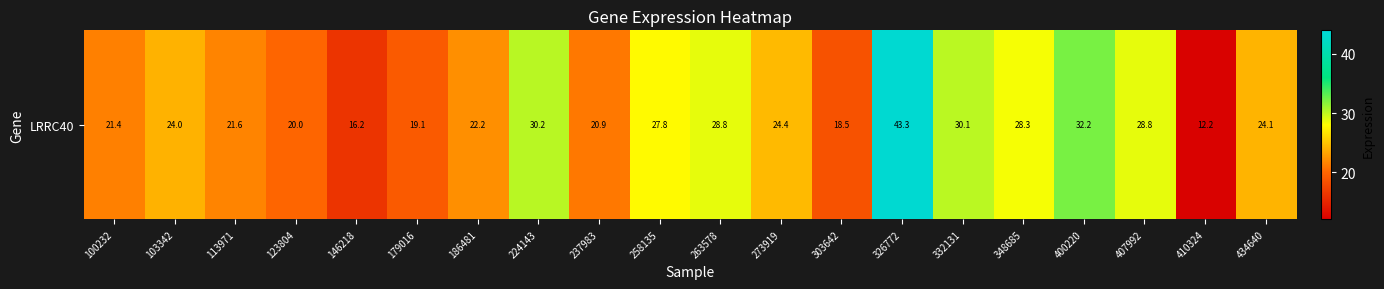

Which has a higher value, 123804 or 332131?

332131